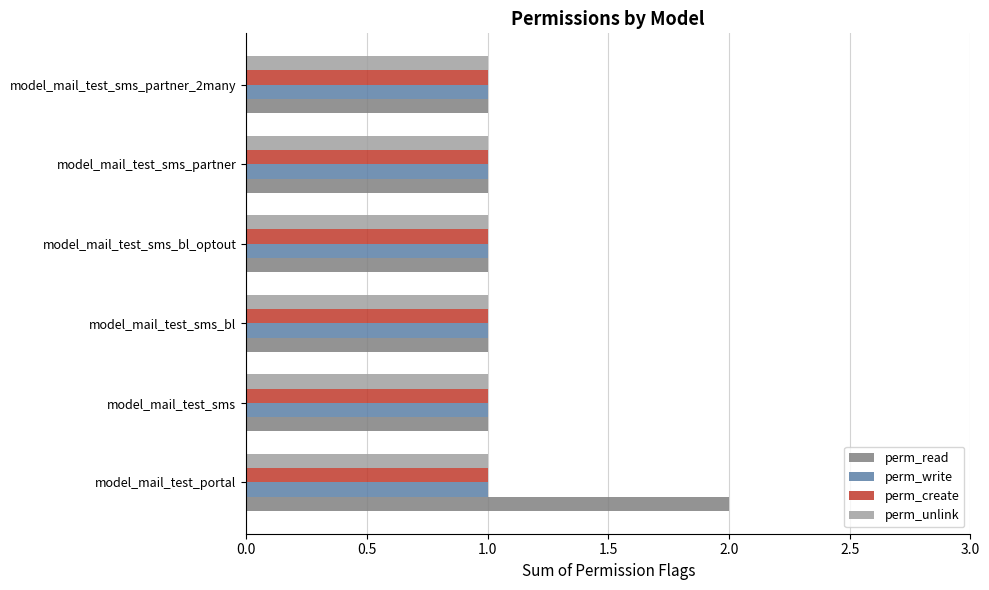

Which label corresponds to the largest value in the chart?

model_mail_test_portal